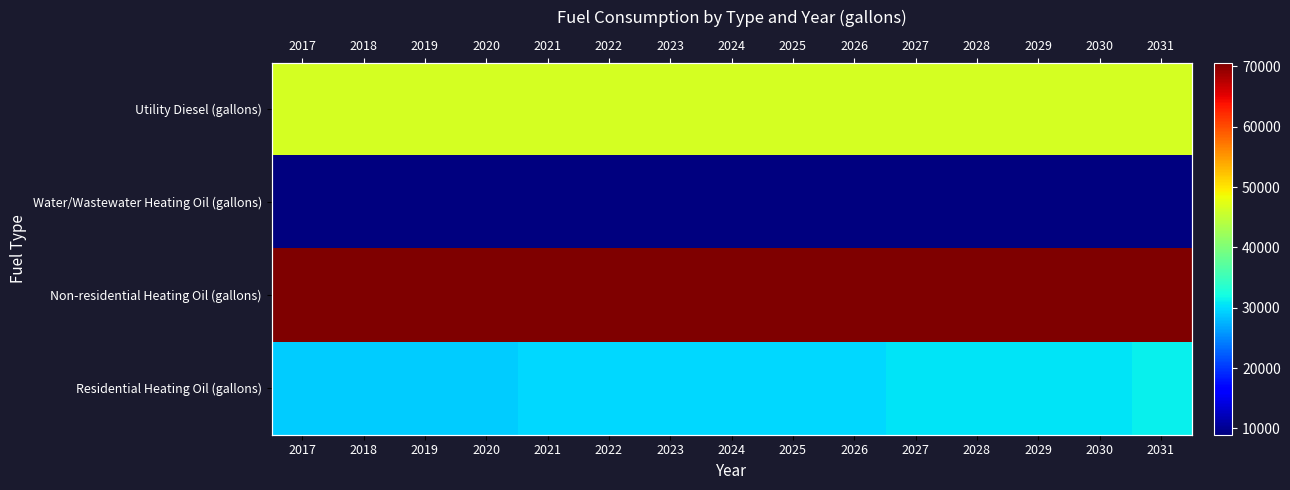

What is the average value of the Residential Heating Oil (gallons) series?

29857.0